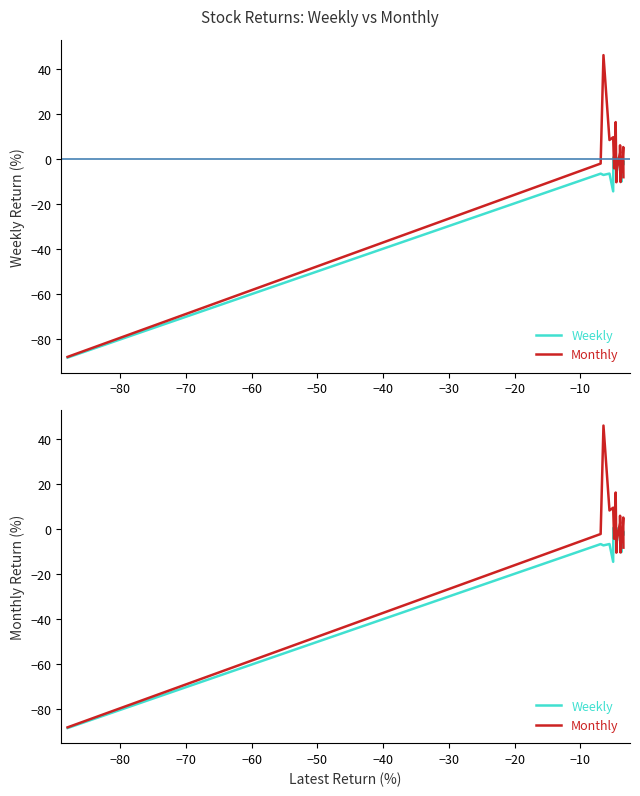

What is the average value of the Monthly series?

-2.3